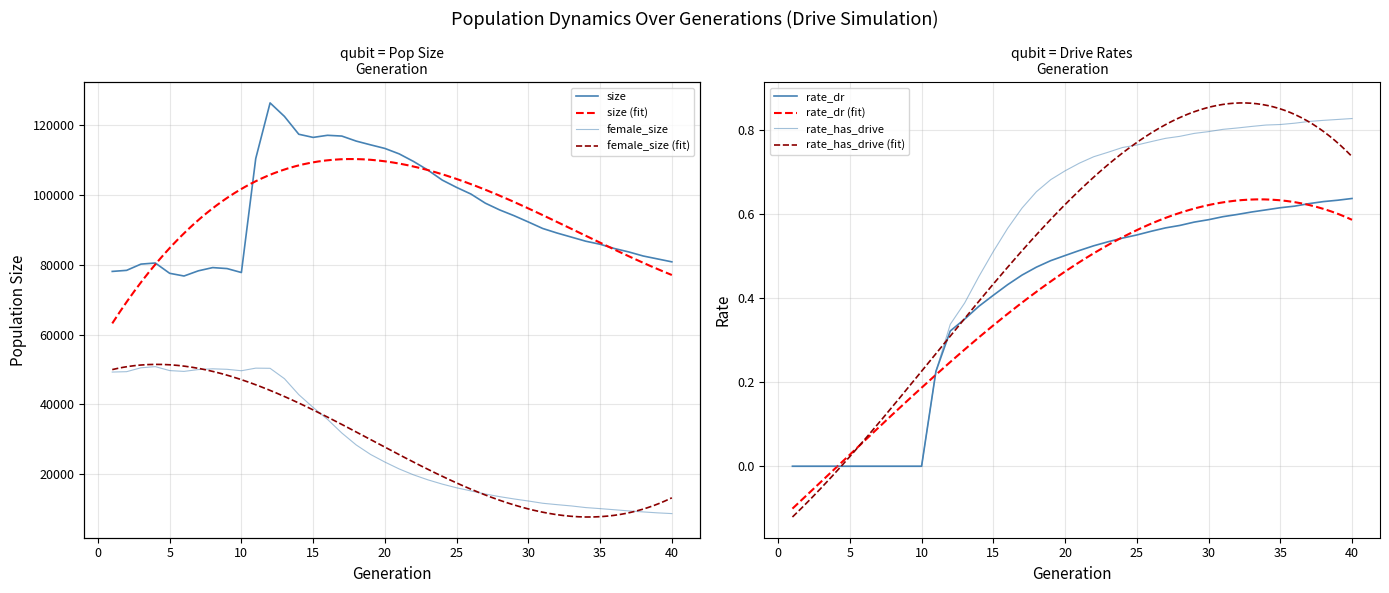

True or false: female_size has more than 0 interior local peaks.

True